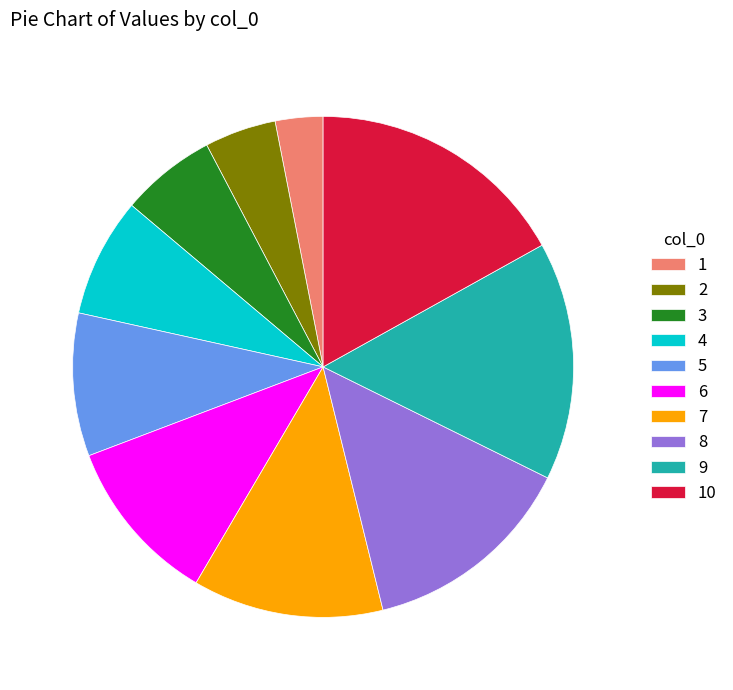

Rank the categories by value from lowest to highest.

1, 2, 3, 4, 5, 6, 7, 8, 9, 10